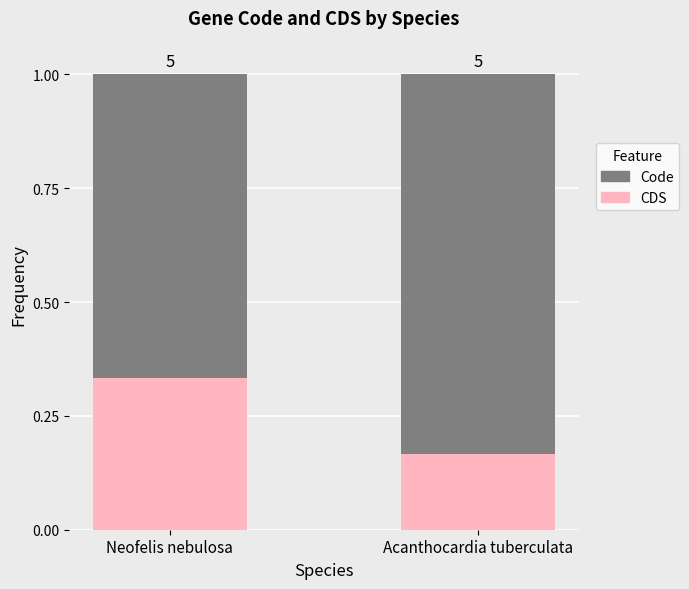

At which label does Code reach its minimum?

Neofelis nebulosa